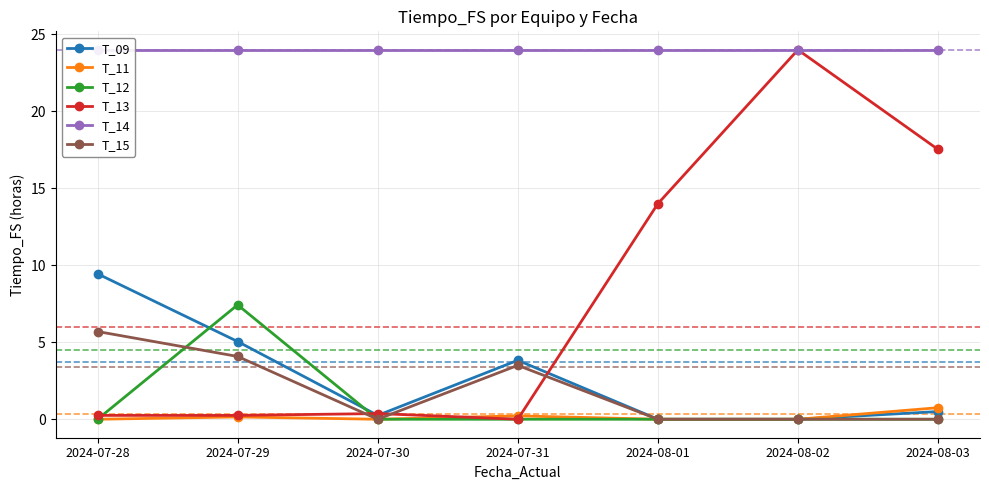

What is the sum of the T_12 values at 2024-07-30 and 2024-07-29?

7.4